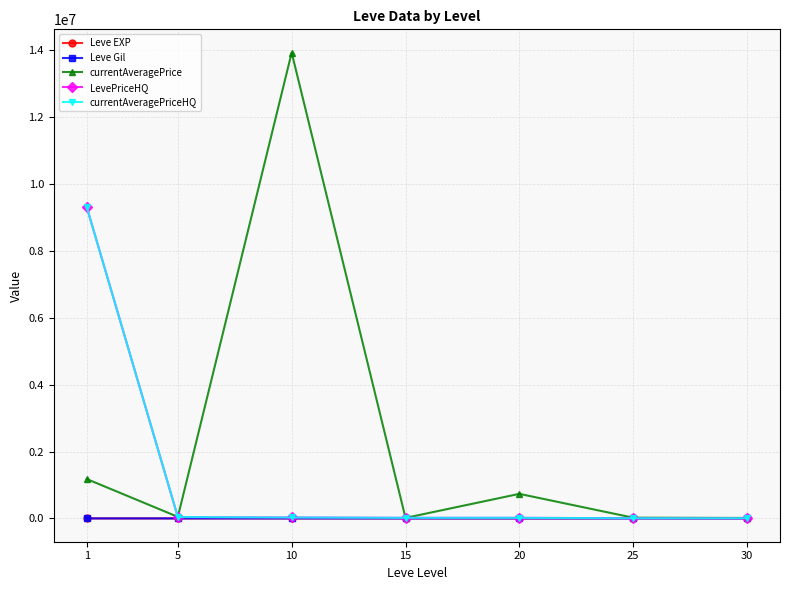

Reading left to right, list all the values displayed in this chart.

Leve EXP: 1.3	6.2	7.7	22.3	23.3	34.7	59.0
Leve Gil: 531.7	488.3	768.3	810.0	300.0	595.0	405.0
currentAveragePrice: 1177055.0	47417.8	13921020.8	15420.8	734477.5	22358.7	14254.8
LevePriceHQ: 9301020.2	41833.3	27979.0	17510.0	17827.2	5002.8	6762.5
currentAveragePriceHQ: 9301020.2	41833.3	27979.0	17510.0	17827.2	5002.8	6762.5